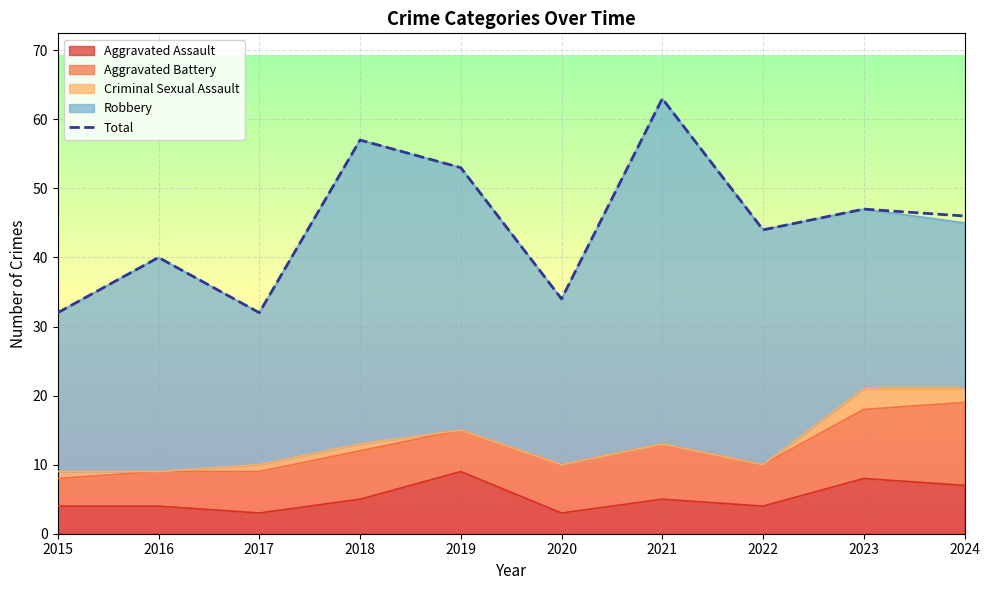

What is the minimum value shown in the chart?

32